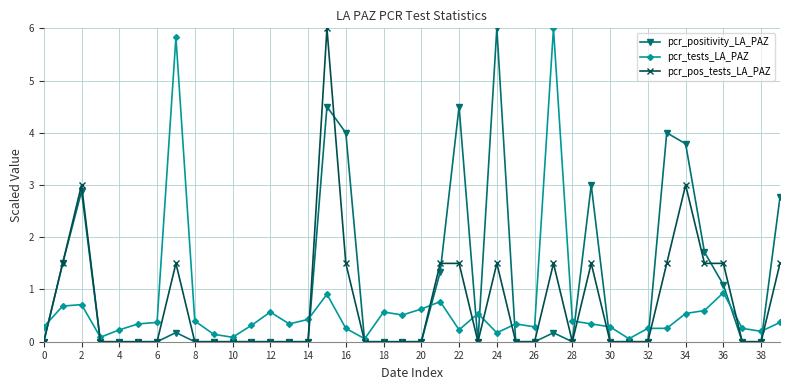

What is the average value of the pcr_tests_LA_PAZ series?

0.7